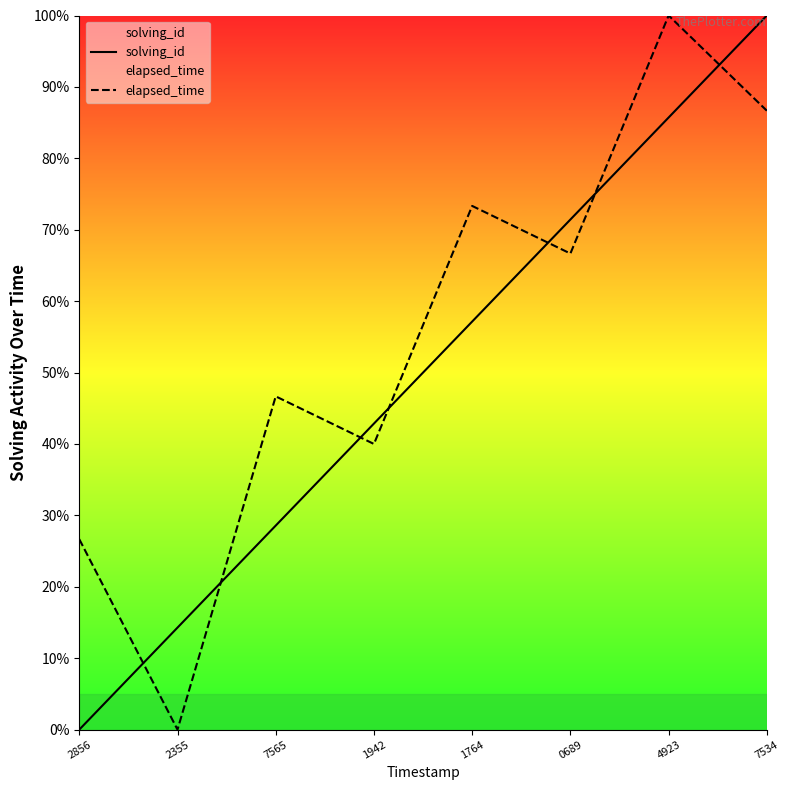

At how many categories does at least one series exceed 26?

7